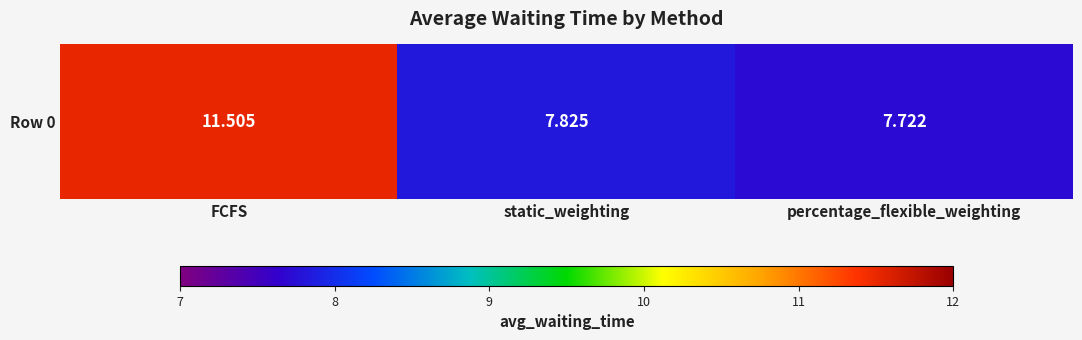

What is the minimum value shown in the chart?

7.7